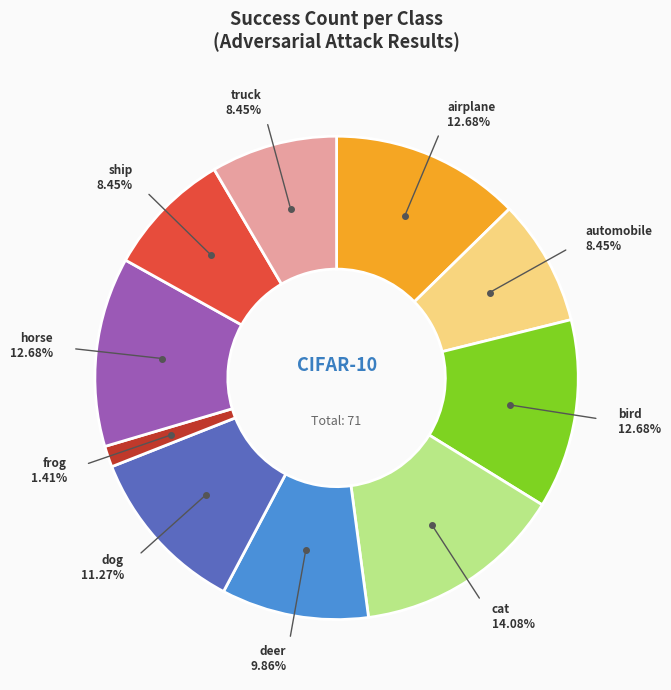

To the nearest percent, what is the difference between the dog and automobile slice percentages?

3%